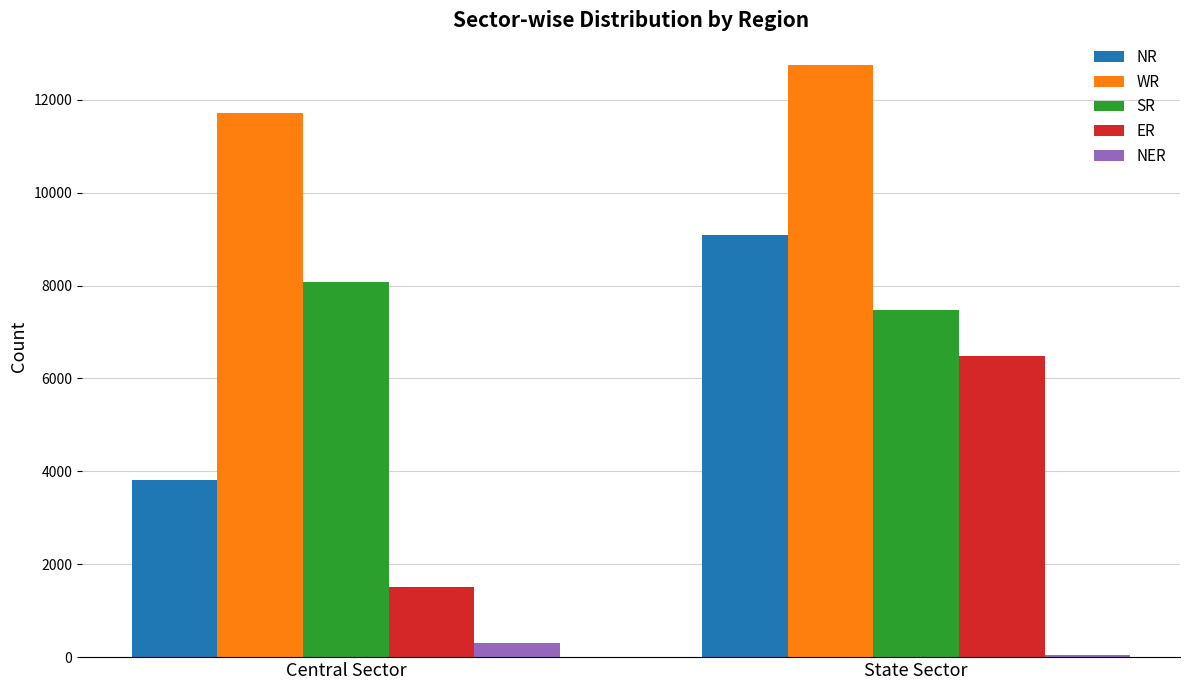

Is the value of WR at Central Sector greater than the value of ER at Central Sector?

Yes